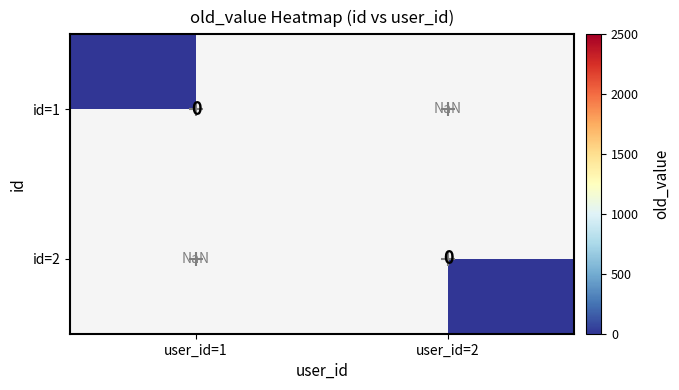

Which series has the largest total across all categories?

2